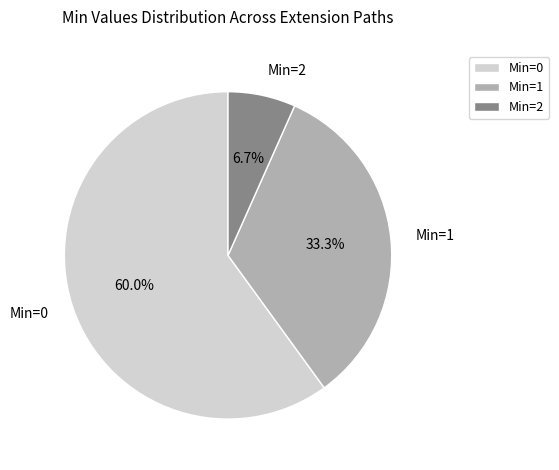

Rank the categories by value from lowest to highest.

Min=2, Min=1, Min=0